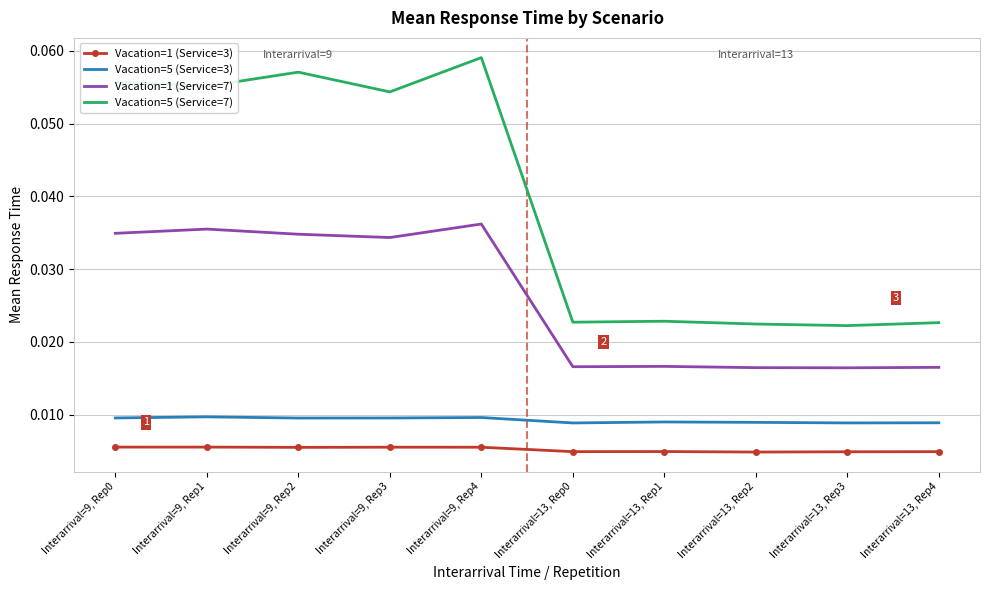

True or false: Vacation=1 (Service=7) has more than 1 interior local peaks.

True